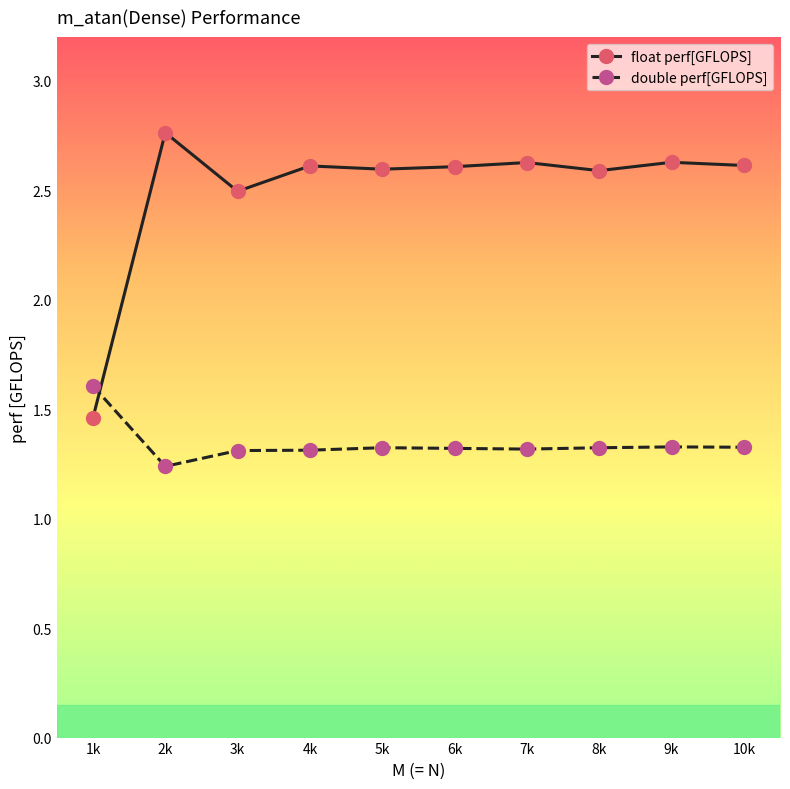

How many lines are shown in the chart?

2